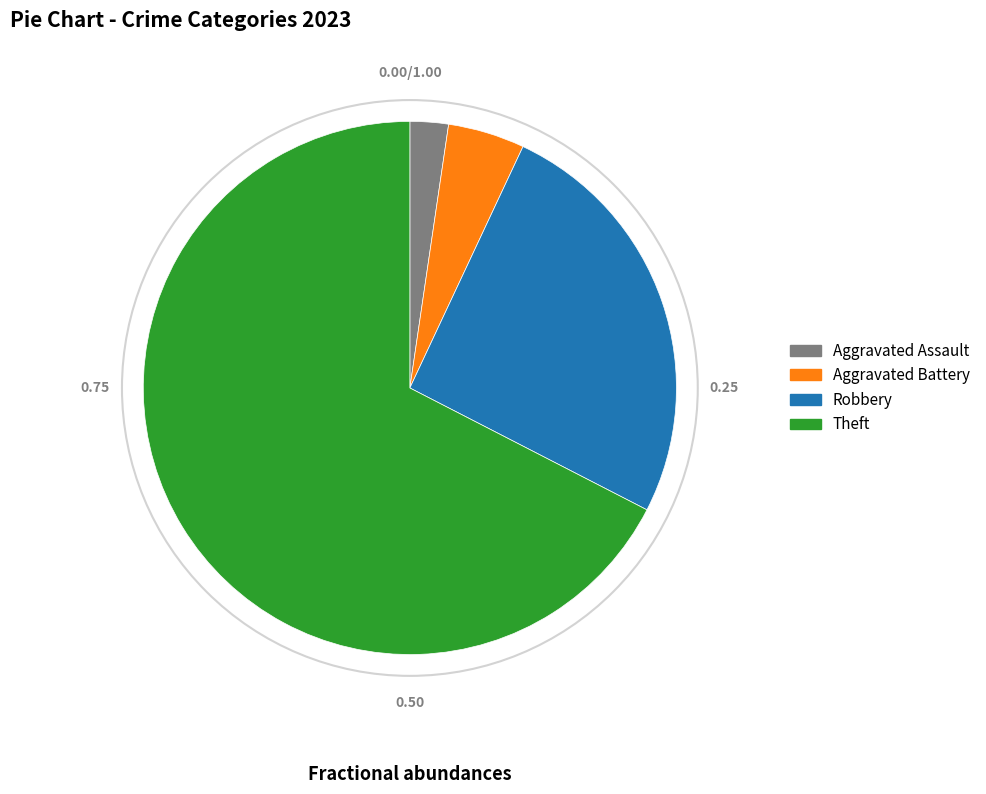

Does Theft account for over 50% of the chart?

Yes